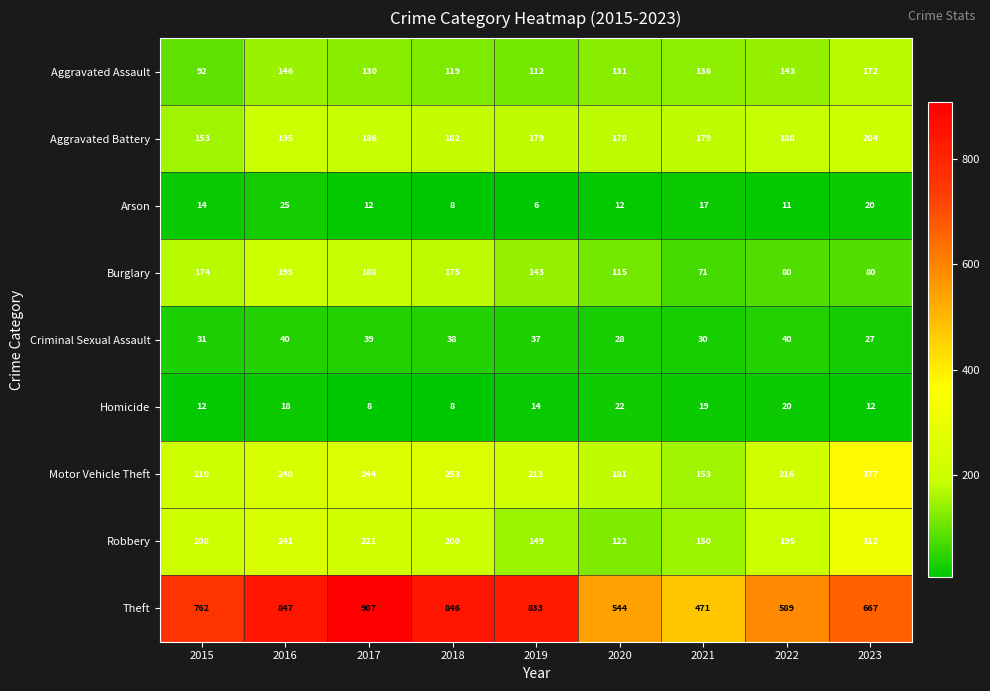

Rank the series by their maximum value, from lowest to highest.

Homicide, Arson, Criminal Sexual Assault, Aggravated Assault, Burglary, Aggravated Battery, Robbery, Motor Vehicle Theft, Theft